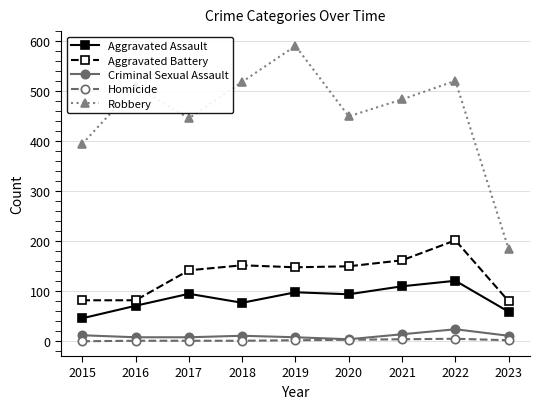

At which label does Aggravated Assault first exceed 94?

2017